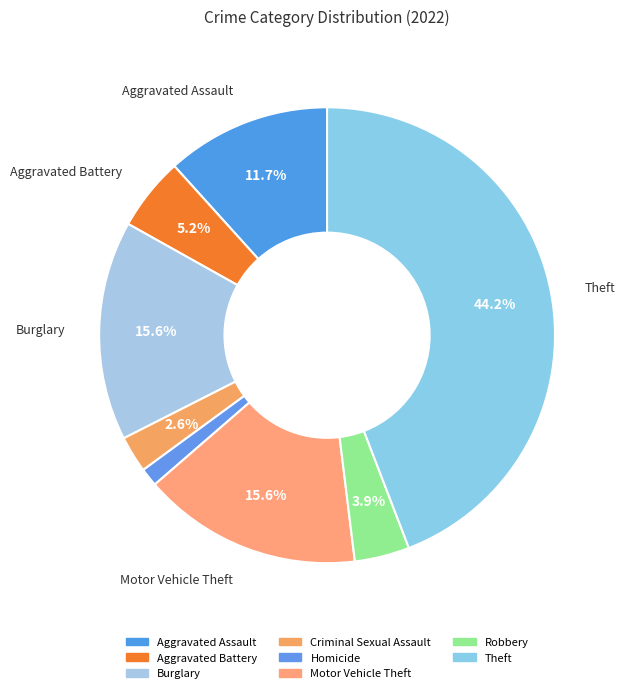

How many slices are in this pie chart?

8